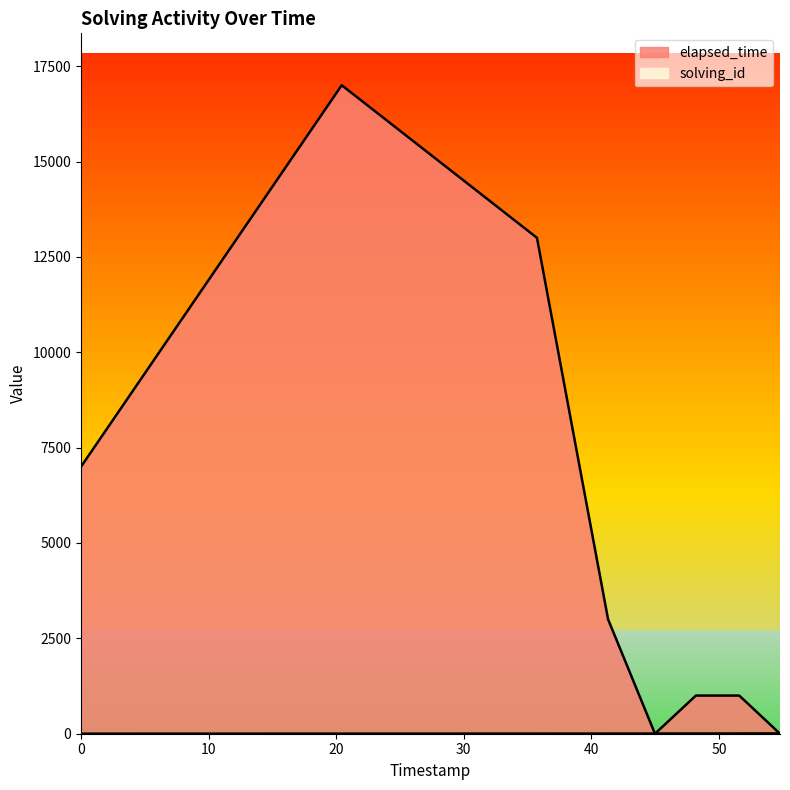

How many lines are shown in the chart?

2